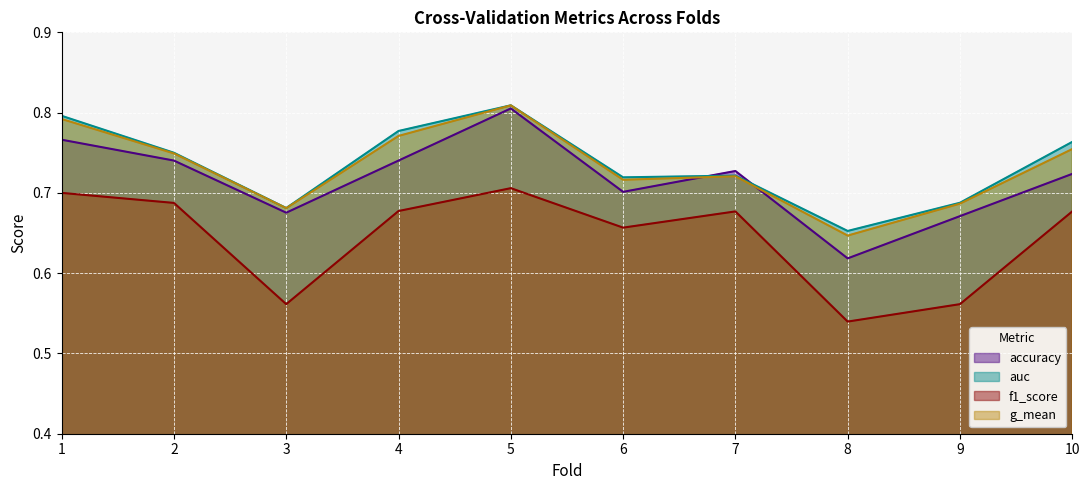

How many lines are shown in the chart?

4